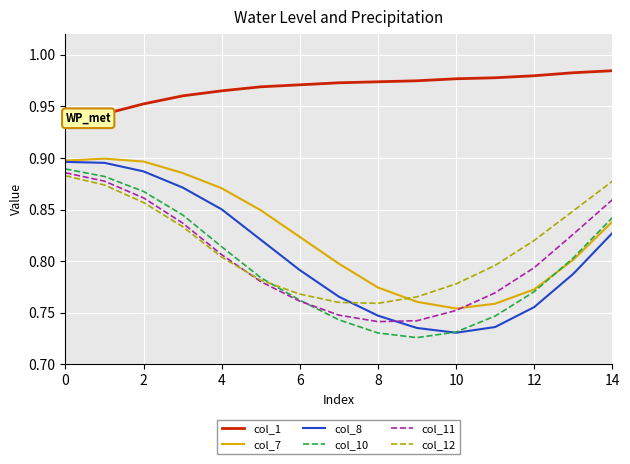

True or false: col_12 and col_1 intersect in this chart.

False